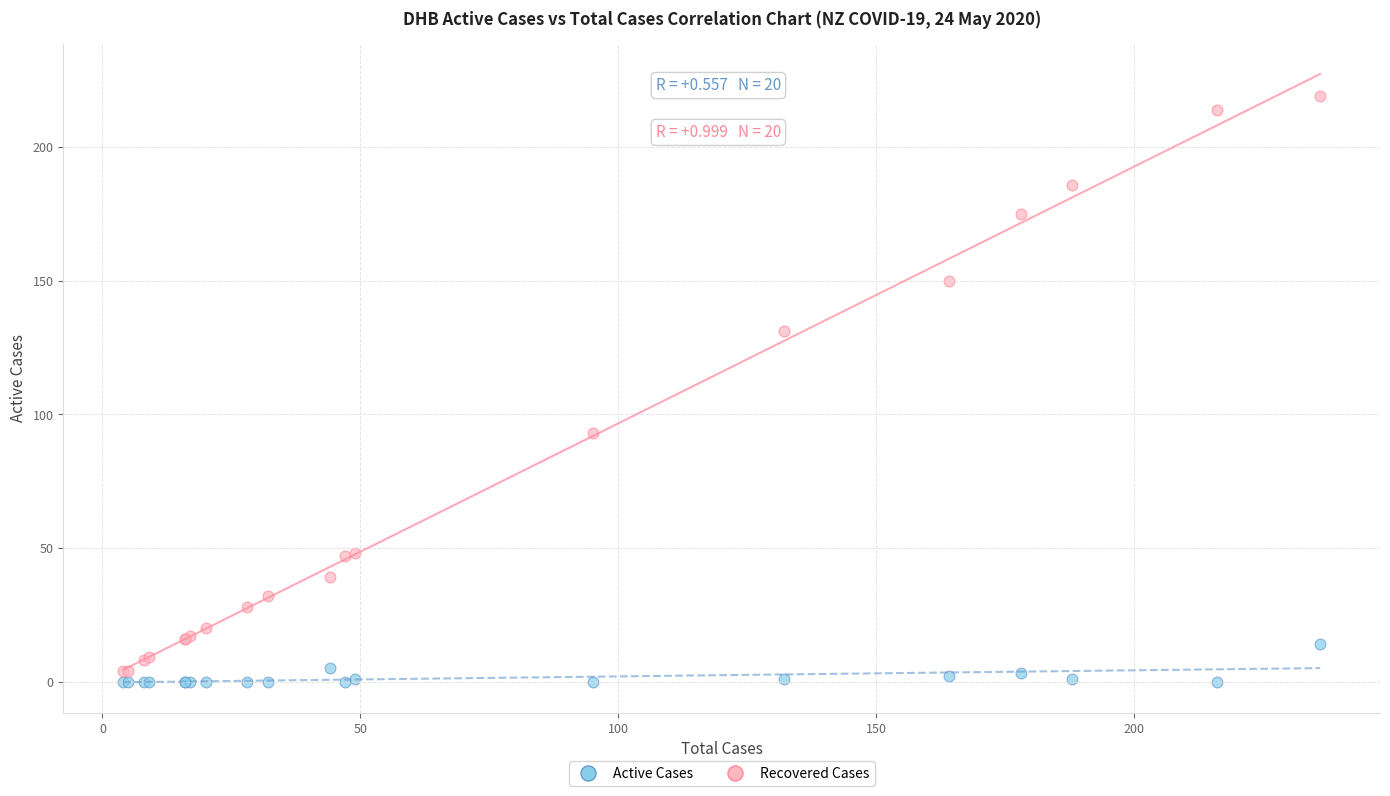

Across all series, what Y value is closest to 109?

93